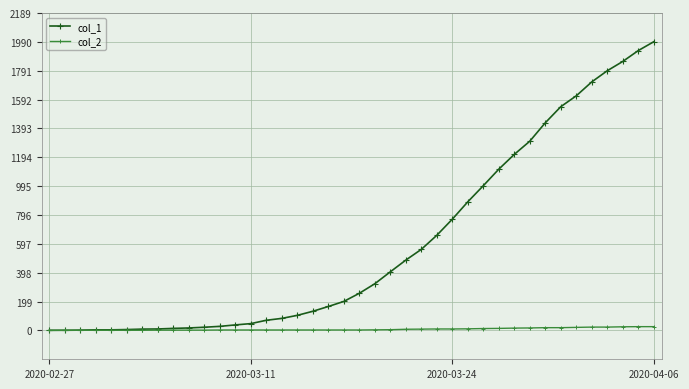

Which series has the largest range (max minus min)?

col_1